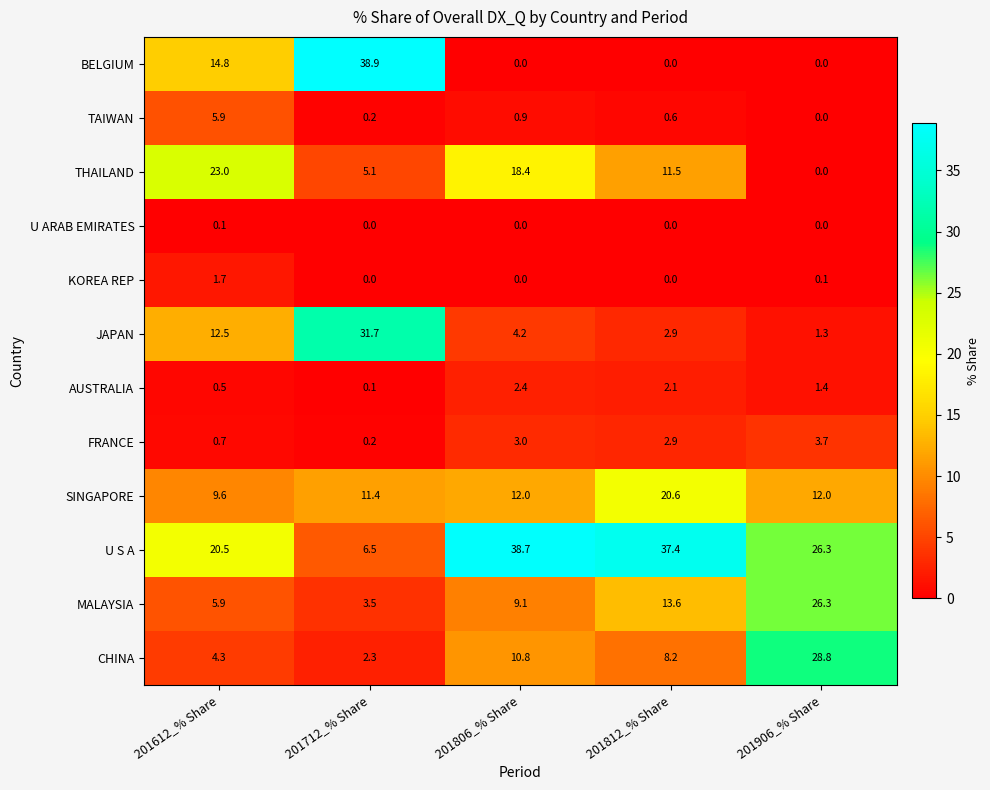

Between 201612_% Share and 201906_% Share, which series saw the biggest shift?

CHINA